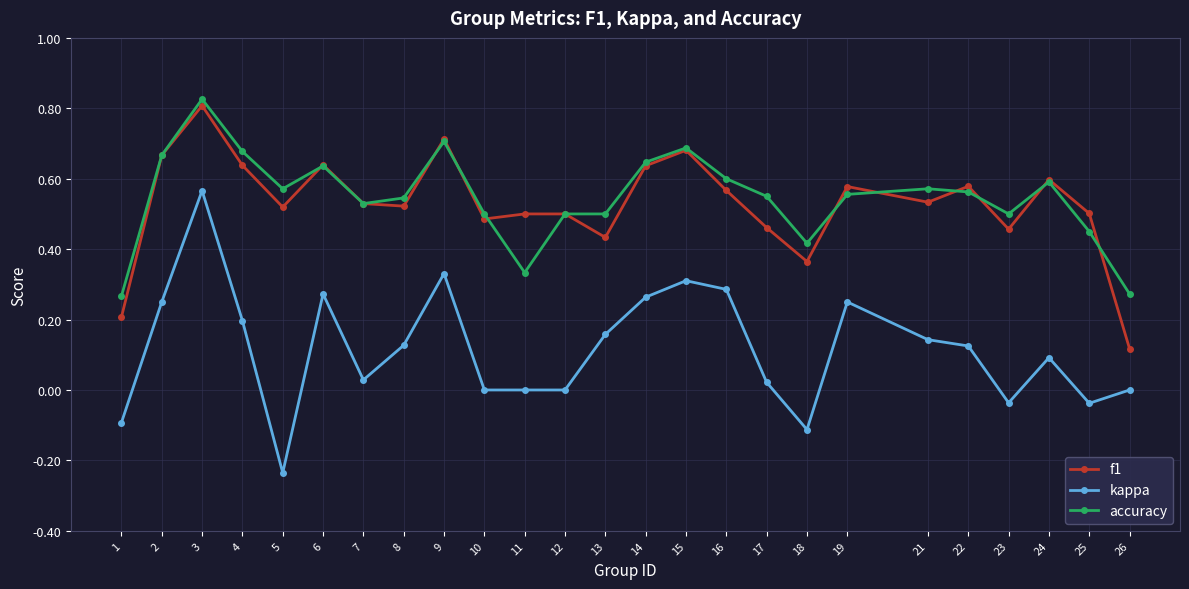

How many lines are shown in the chart?

3